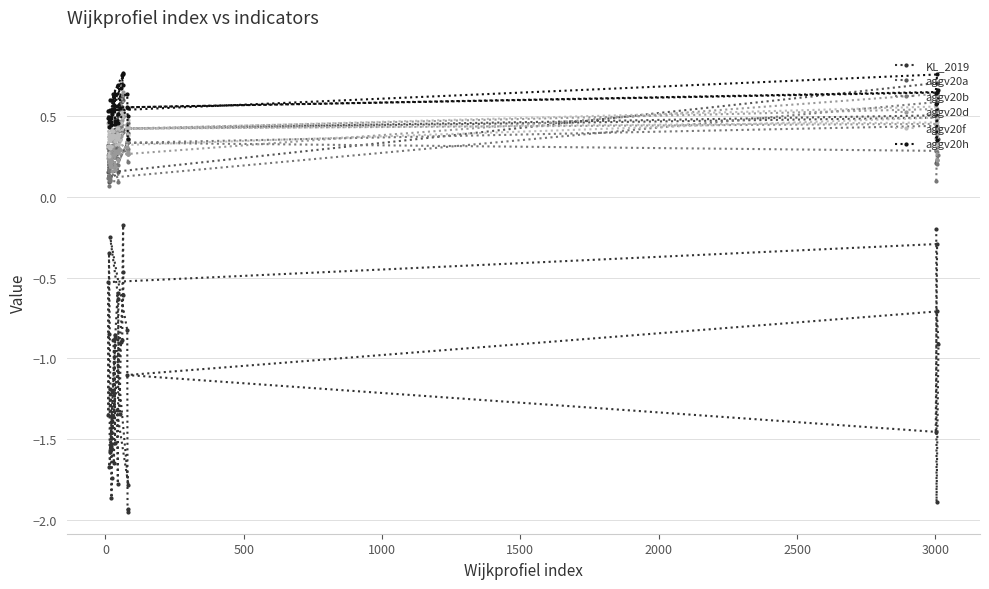

At how many categories does at least one series exceed 0?

40